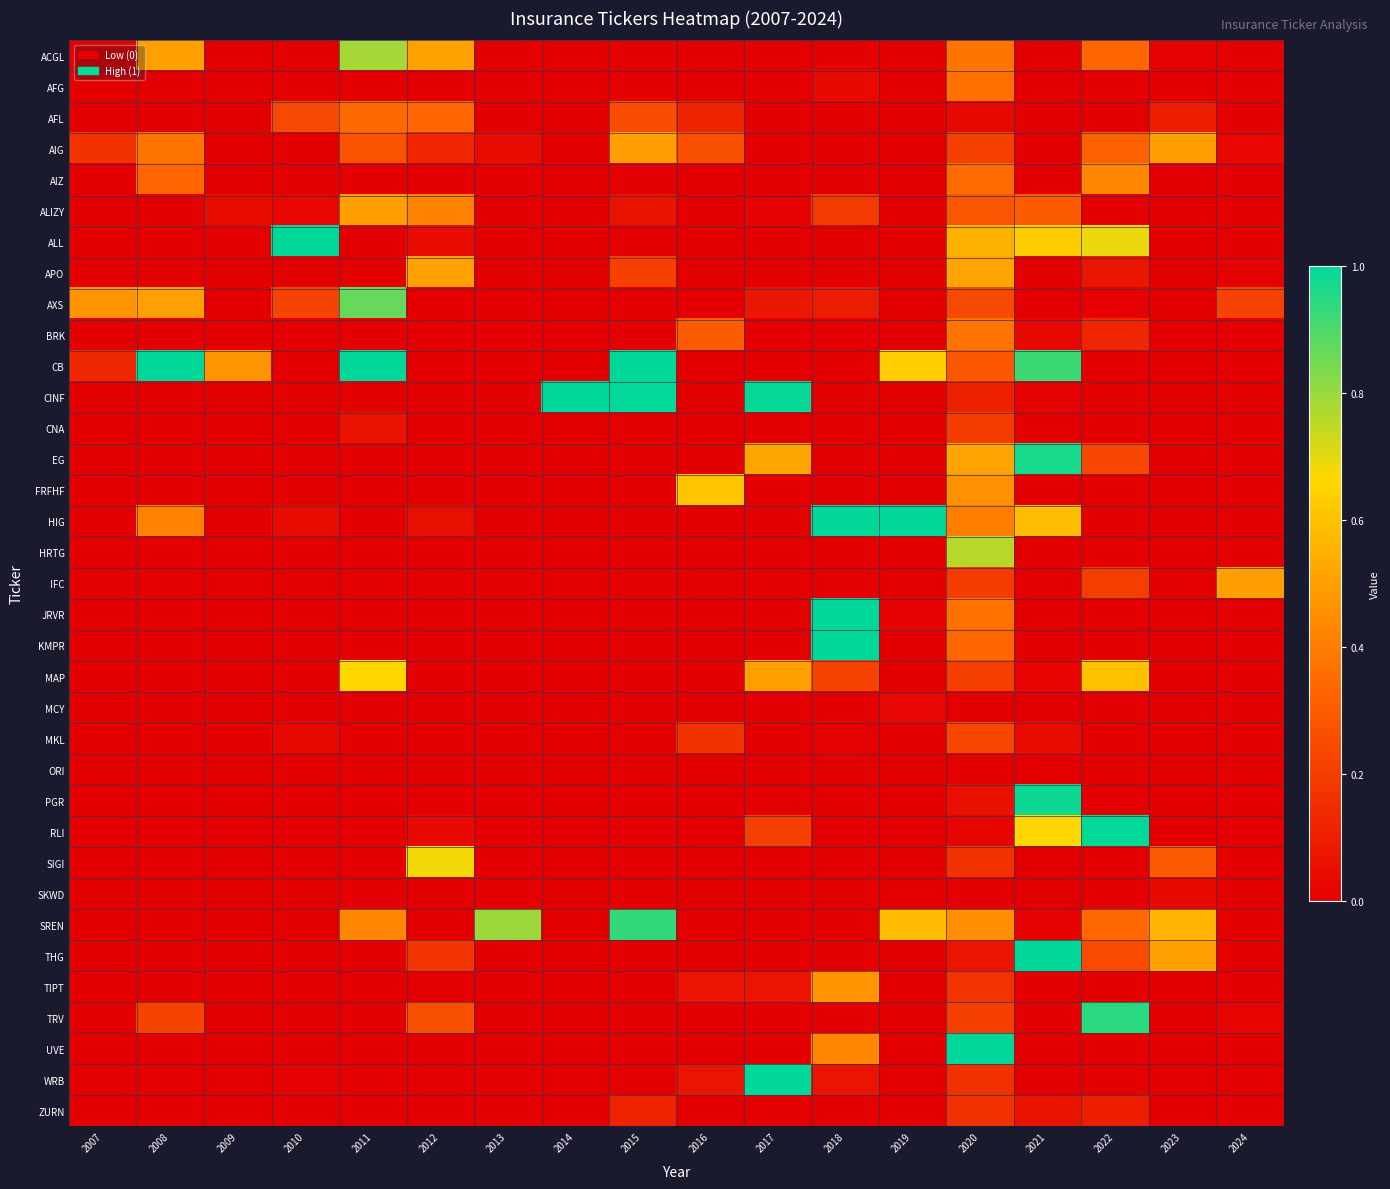

Which series has the largest total across all categories?

CB